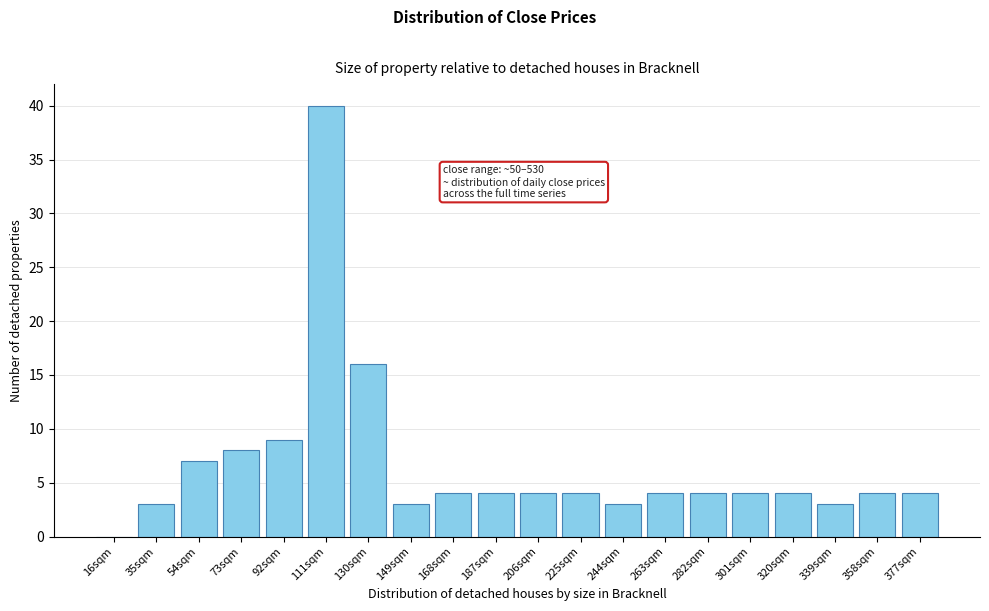

Reading left to right, extract all data points from this chart.

16sqm=0	35sqm=3	54sqm=7	73sqm=8	92sqm=9	111sqm=40	130sqm=16	149sqm=3	168sqm=4	187sqm=4	206sqm=4	225sqm=4	244sqm=3	263sqm=4	282sqm=4	301sqm=4	320sqm=4	339sqm=3	358sqm=4	377sqm=4